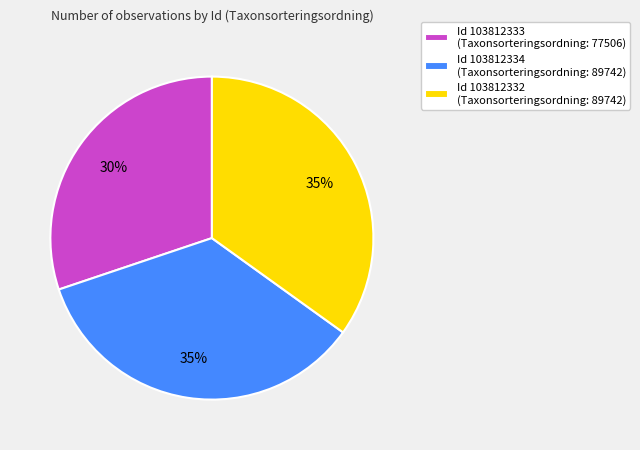

What percentage is the Id 103812334 (Taxonsorteringsordning: 89742) slice, to the nearest percent?

35%